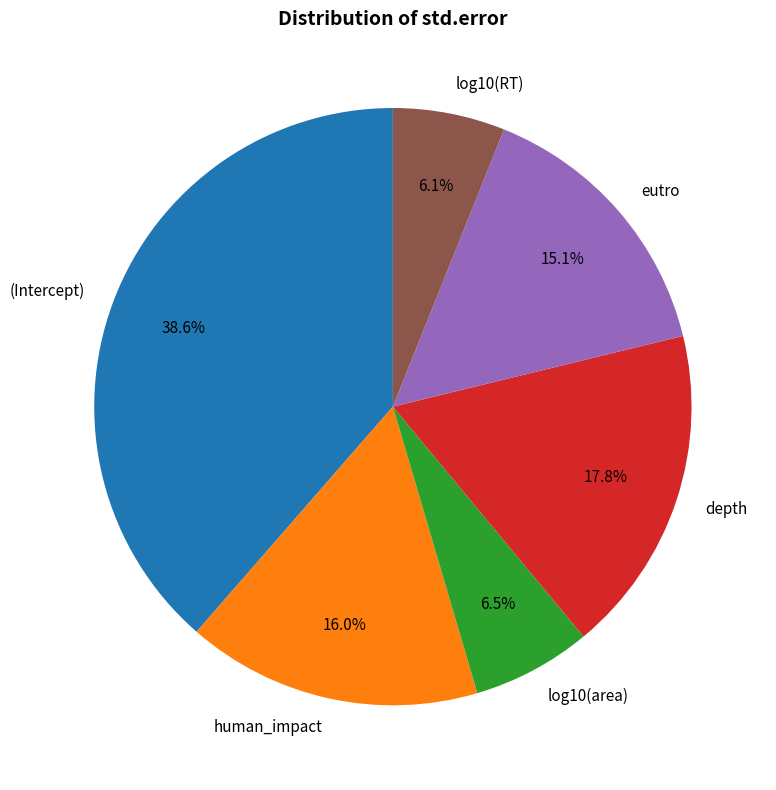

Is it true that eutro is 15% of the pie?

True